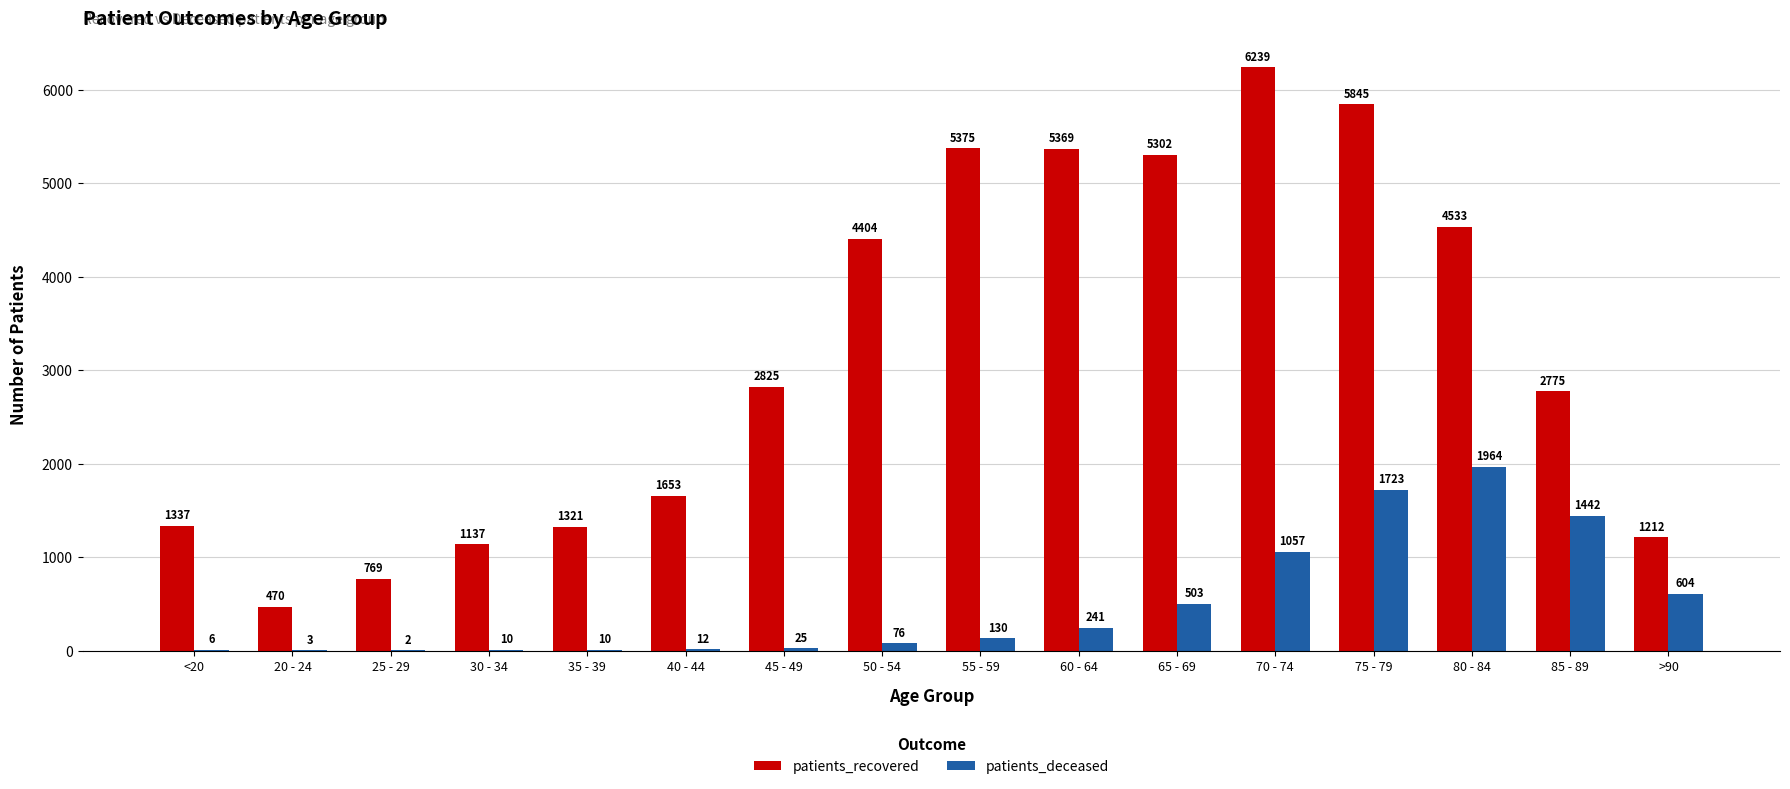

What is the highest value of the patients_deceased series?

1964